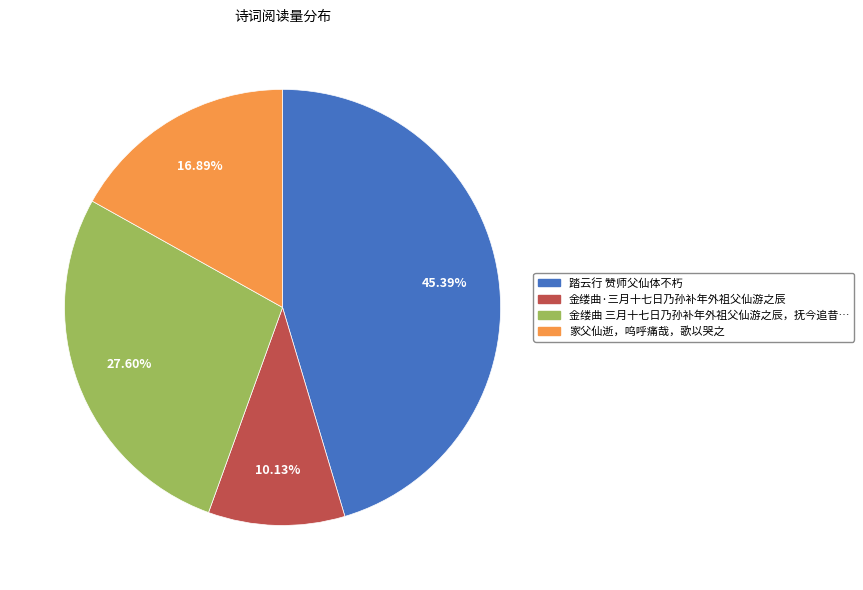

Is there any slice that represents more than half of the pie?

No